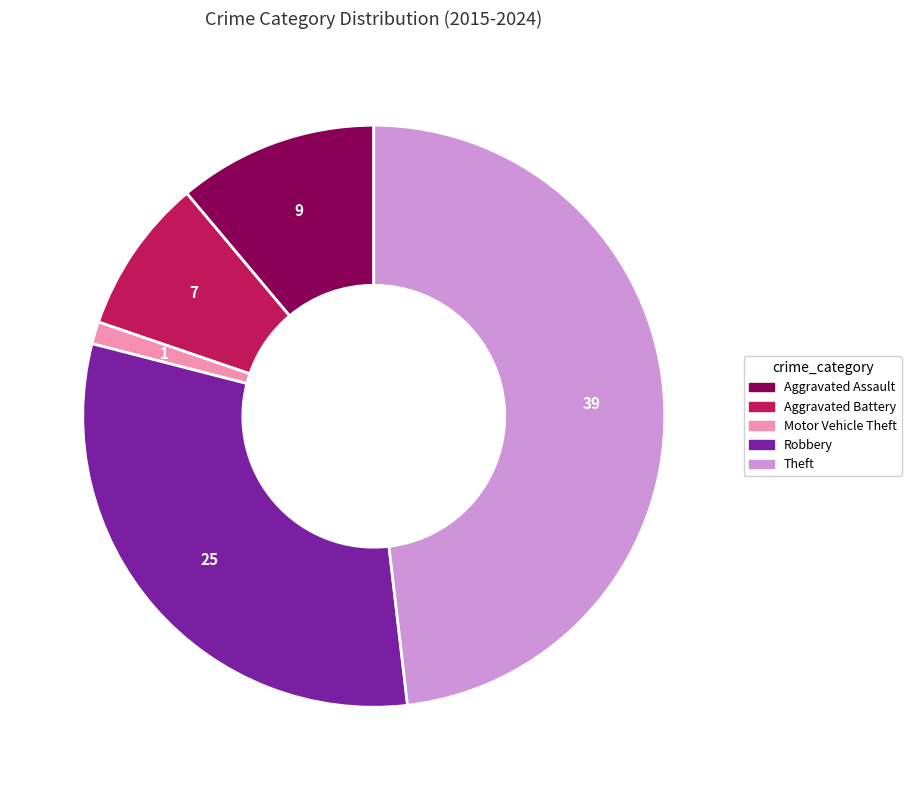

Rank the categories by value from lowest to highest.

Motor Vehicle Theft, Aggravated Battery, Aggravated Assault, Robbery, Theft